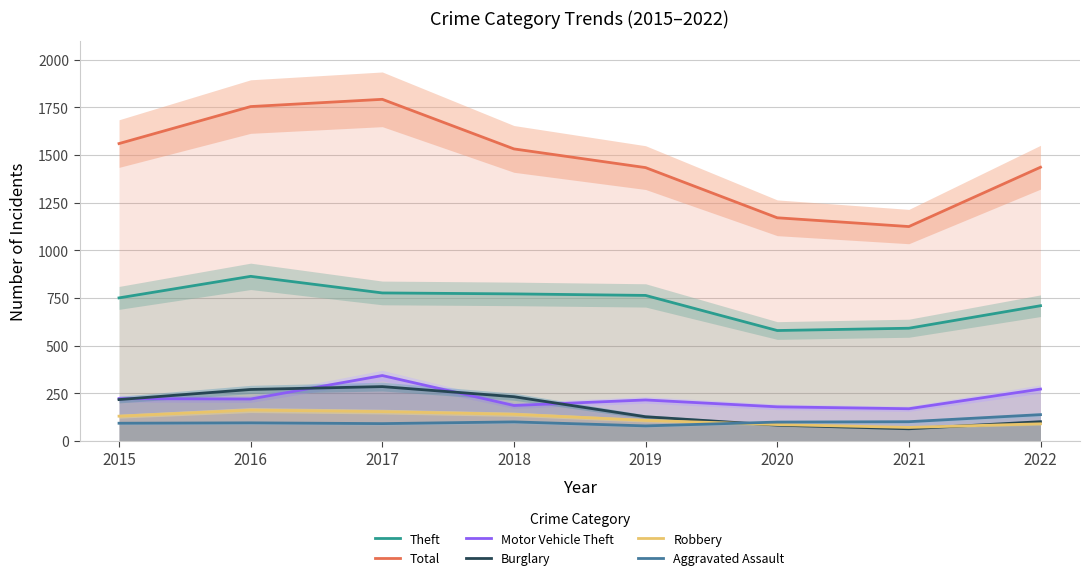

True or false: Motor Vehicle Theft and Aggravated Assault intersect in this chart.

False